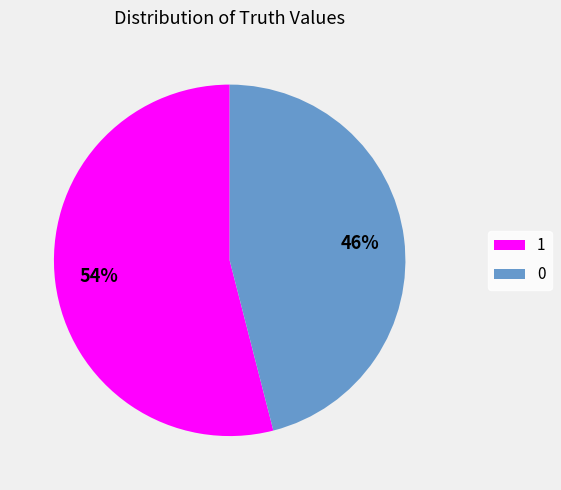

Is there any slice that represents more than half of the pie?

Yes